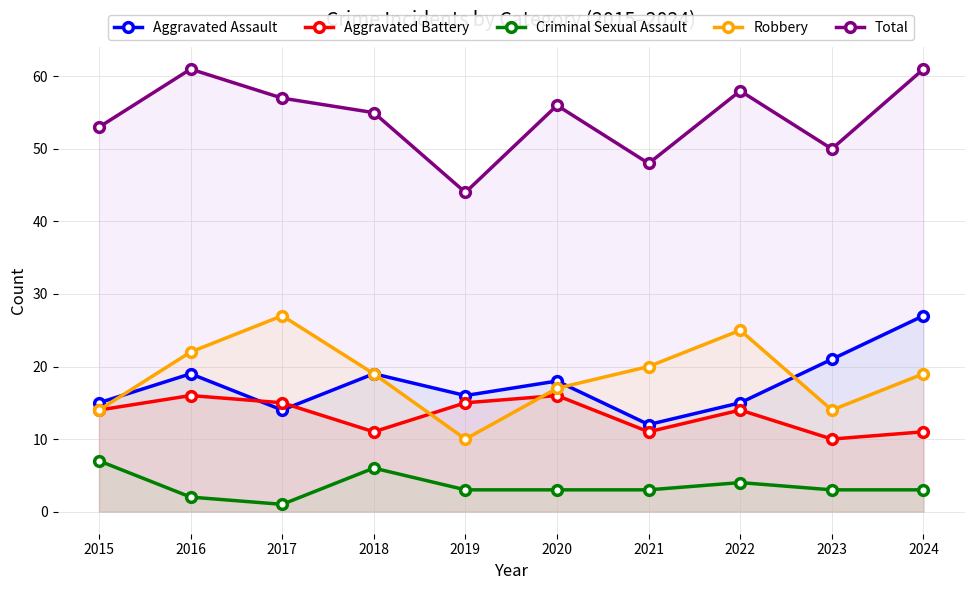

Which series has the largest total across all categories?

Total